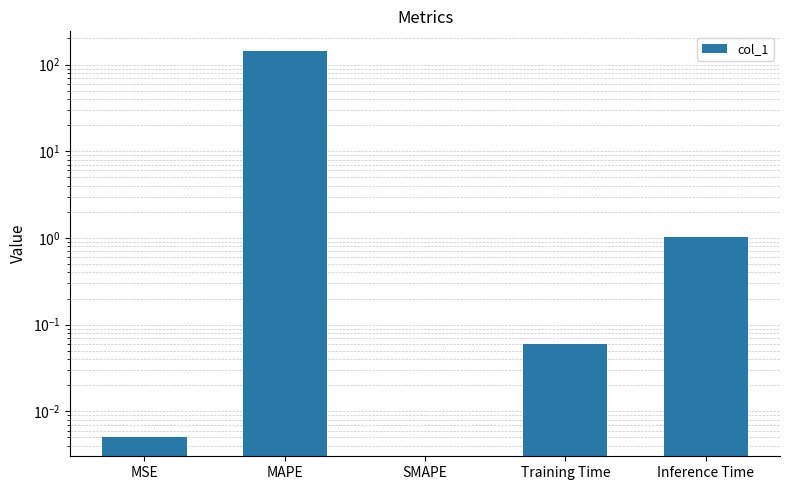

How many series are shown in this chart?

1